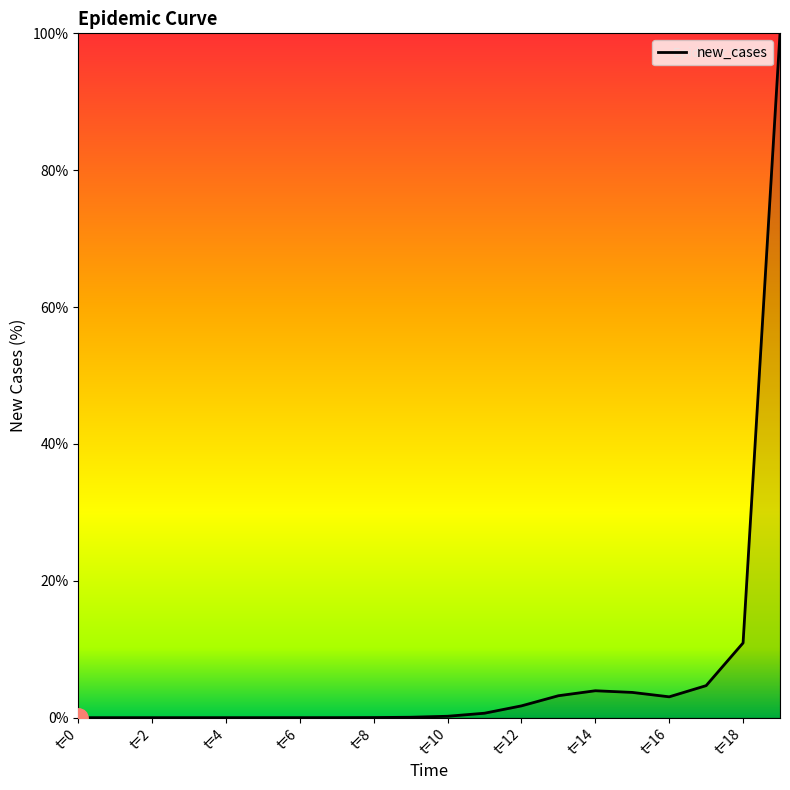

What is the maximum value shown in the chart?

100.0